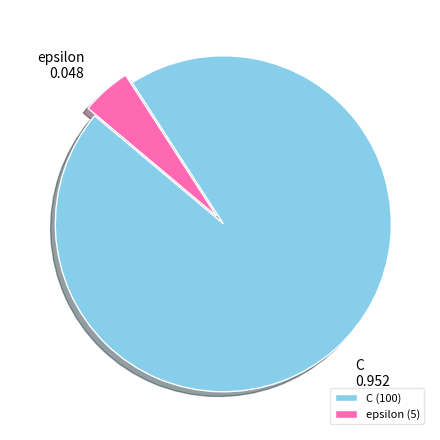

What is the majority slice?

C